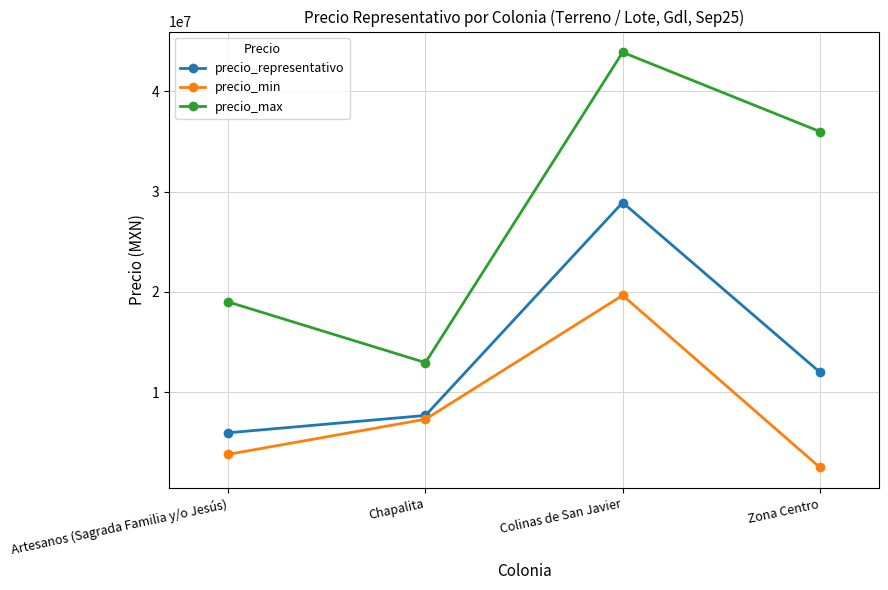

Which series has the largest range (max minus min)?

precio_max